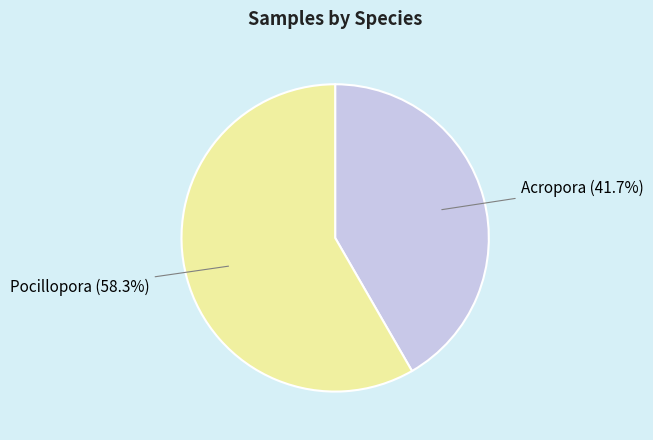

How many segments does this pie chart have?

2